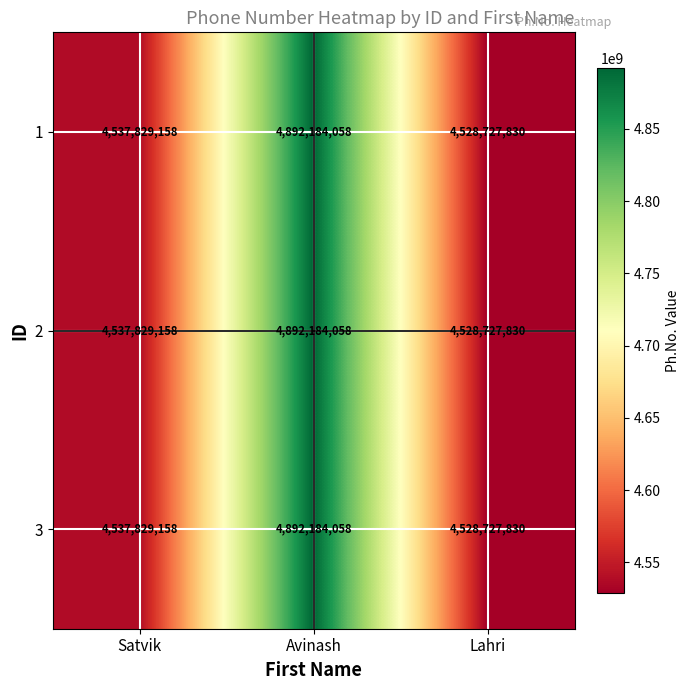

The 3 series shows 4528727830 at Lahri. True or false?

True